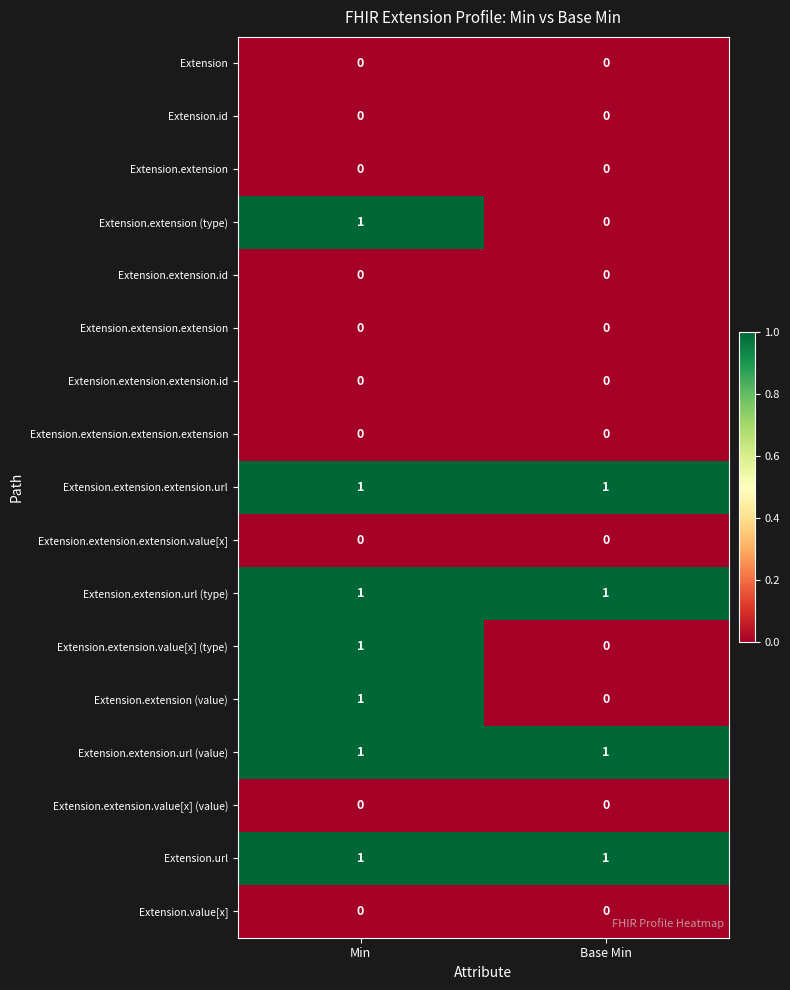

Is it true that Extension.extension.extension.url equals 1 at Base Min?

True